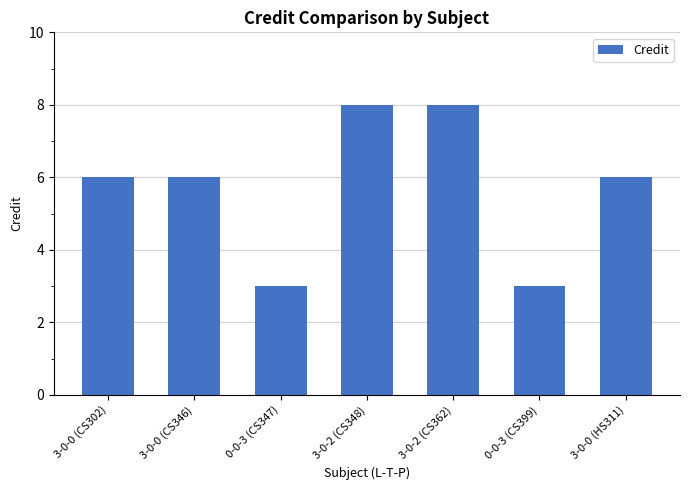

What is the approximate value at 0-0-3 (CS347)?

3